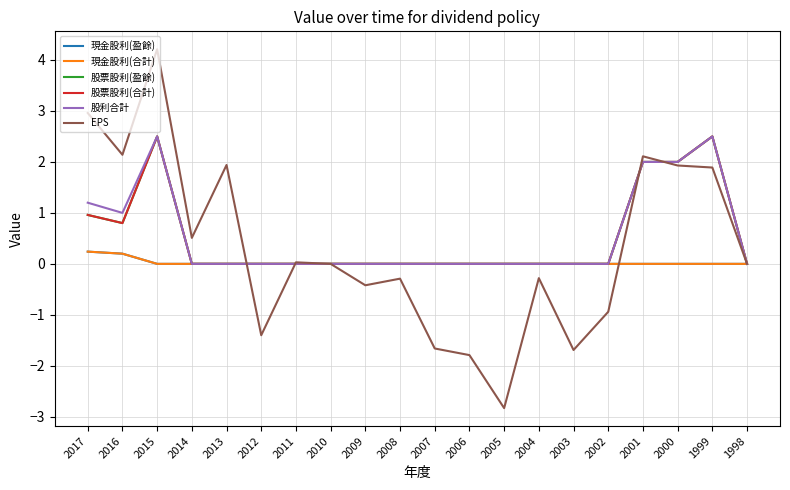

The value of 股利合計 at 2008 is 0.0. True or false?

True